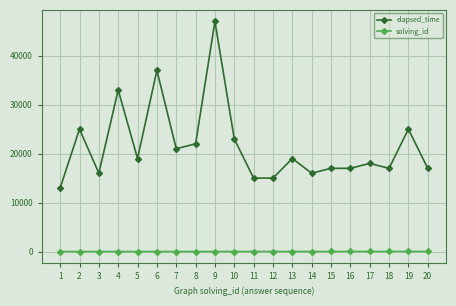

Which series changed the most between 10 and 11?

elapsed_time